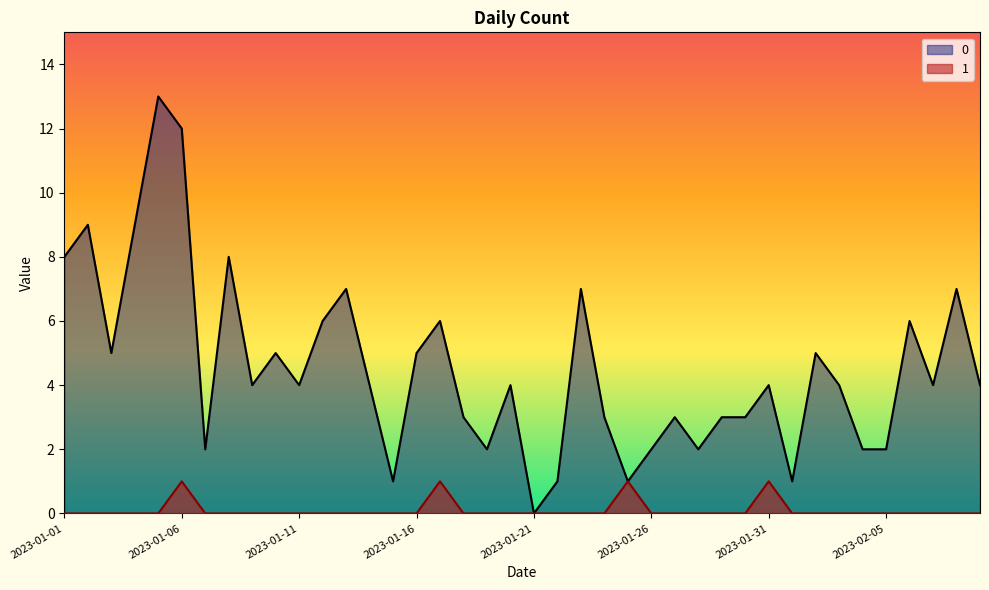

True or false: 1 has a value of 0 at 2023-01-23.

False